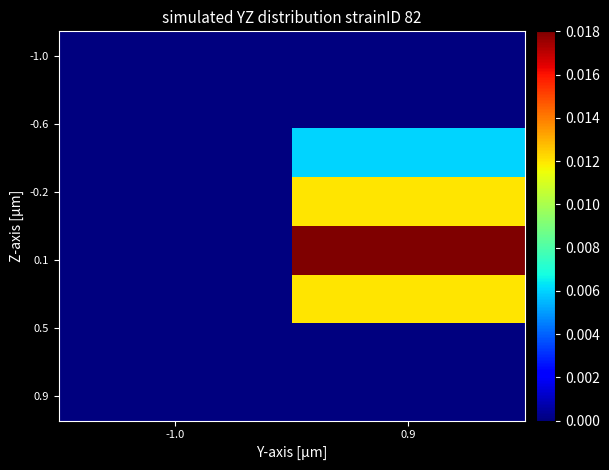

Count the number of data series in this chart.

8